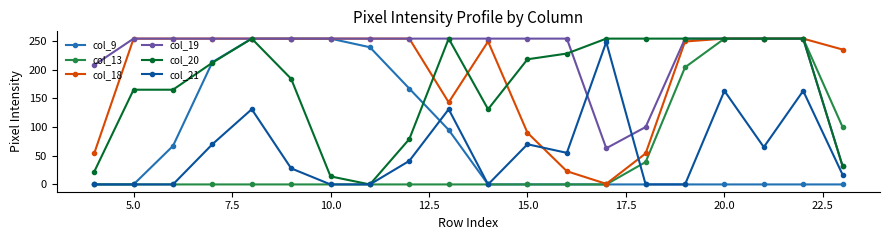

How many col_13 values are between 0 and 100?

16